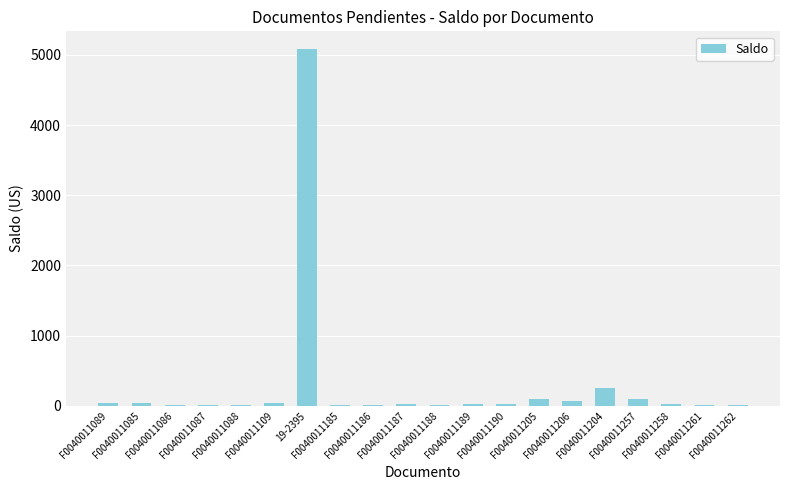

True or false: the data shows 17.3 at F0040011188.

True